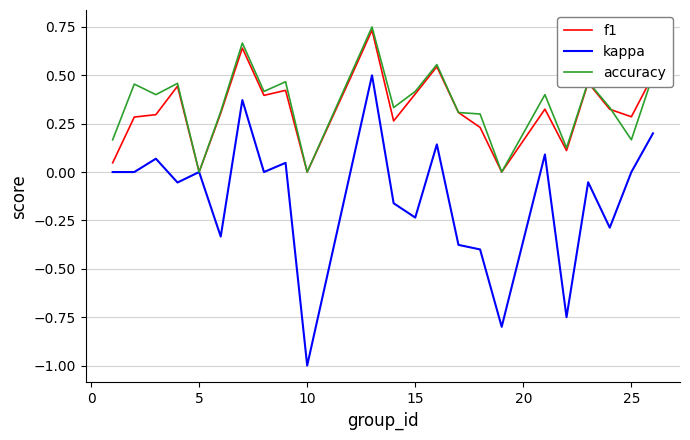

What is the smallest value displayed?

-1.0